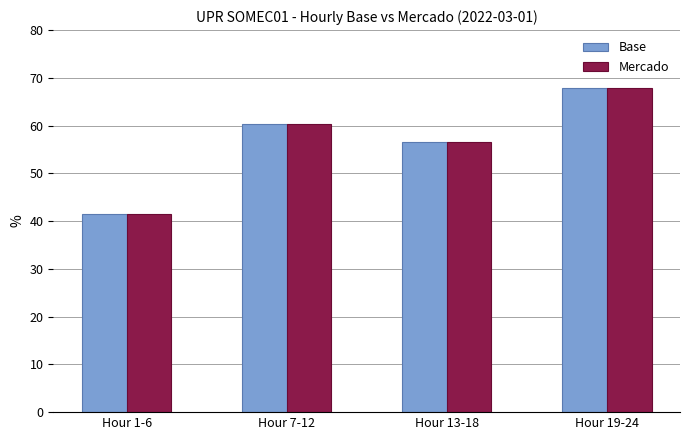

What is the label of the 1st bar from the right?

Hour 19-24